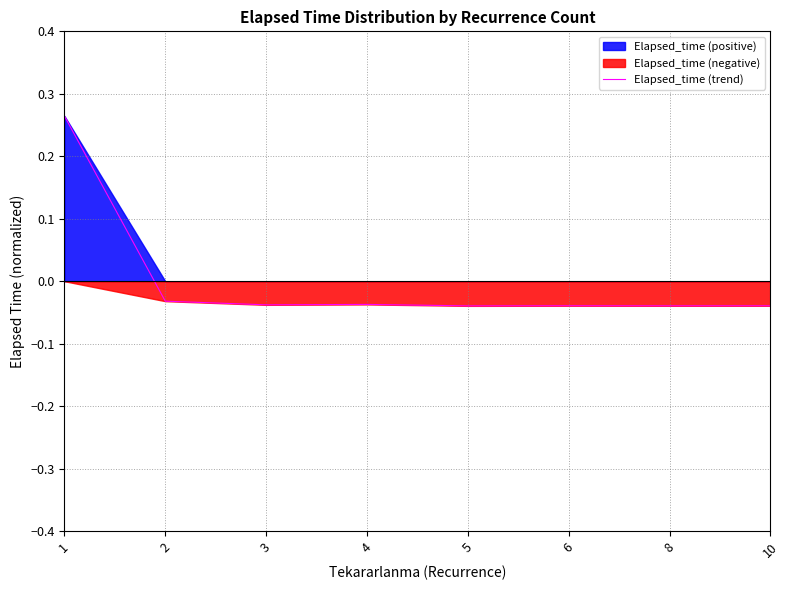

Reading left to right, what are all the values shown in this chart?

1=0.3	2=-0.0	3=-0.0	4=-0.0	5=-0.0	6=-0.0	8=-0.0	10=-0.0